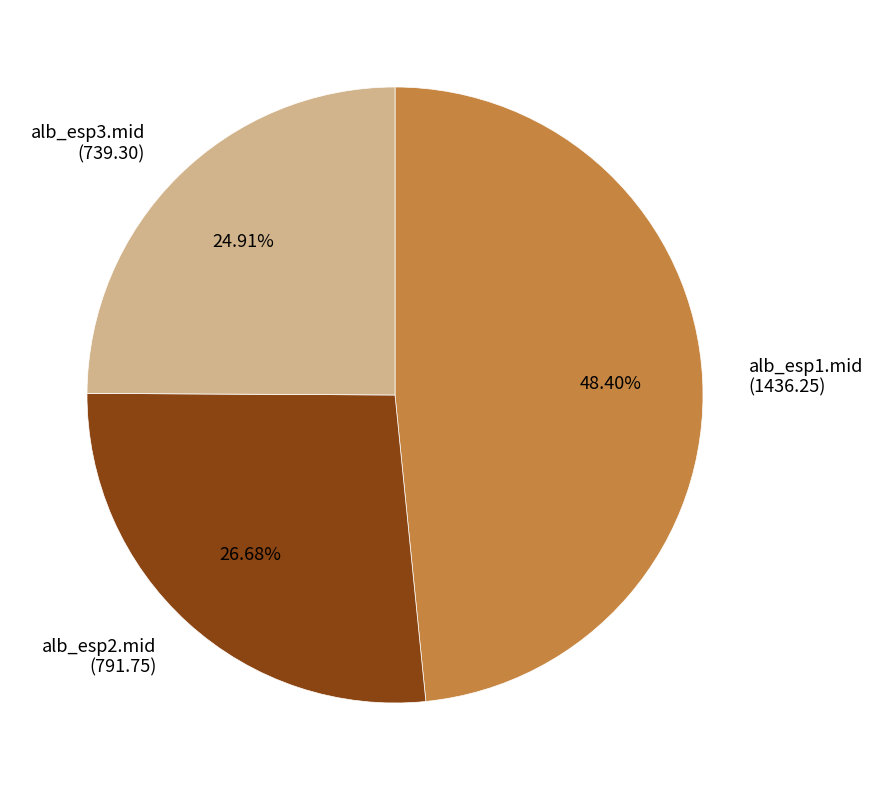

Do alb_esp2.mid and alb_esp1.mid together represent more than half of the pie?

Yes